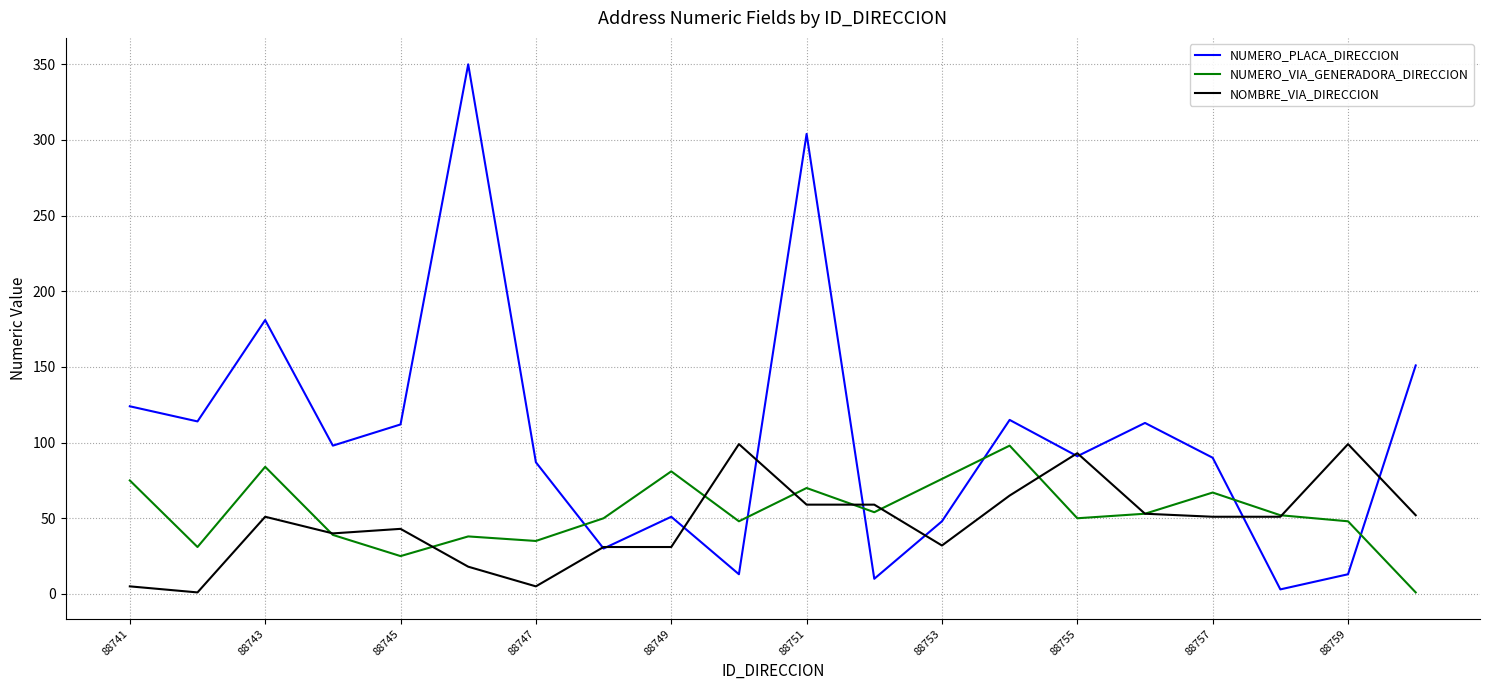

True or false: NUMERO_VIA_GENERADORA_DIRECCION and NUMERO_PLACA_DIRECCION intersect in this chart.

True